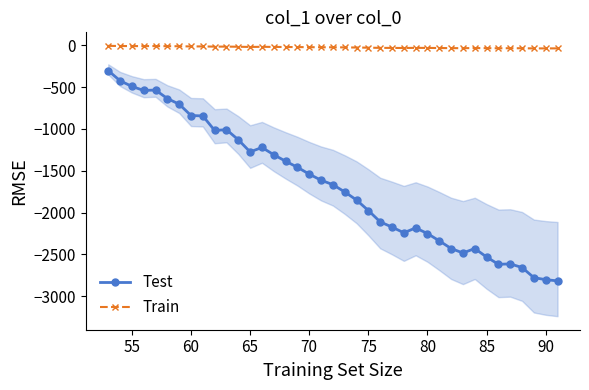

True or false: Test has more than 1 points higher than both neighbors.

True